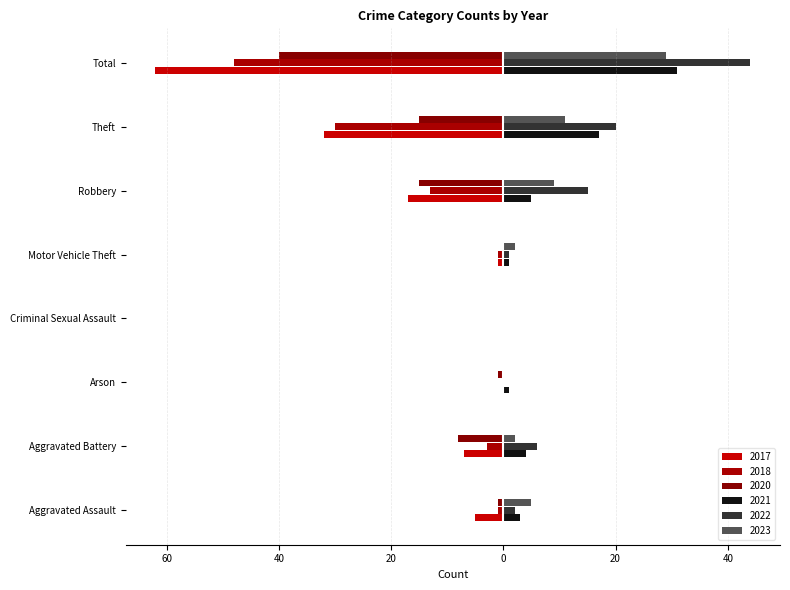

Reading right to left, what are all the values shown in this chart?

2021: 31	17	5	1	0	1	4	3
2017: -62	-32	-17	-1	0	0	-7	-5
2022: 44	20	15	1	0	0	6	2
2018: -48	-30	-13	-1	0	0	-3	-1
2023: 29	11	9	2	0	0	2	5
2020: -40	-15	-15	0	0	-1	-8	-1